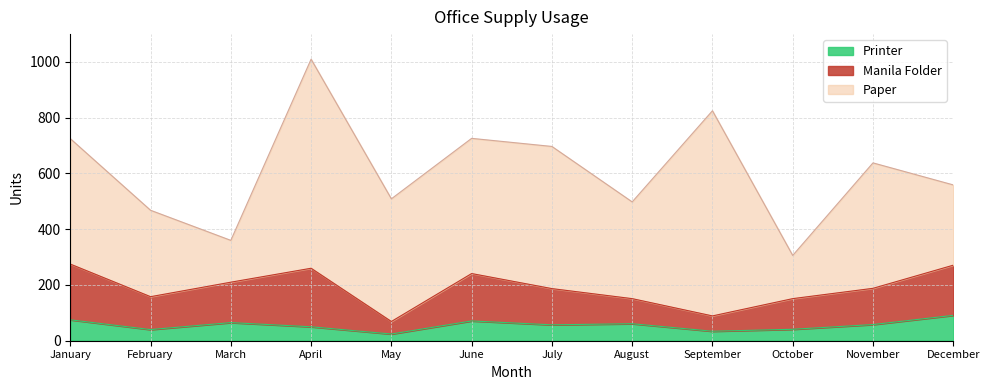

What is the value of the Printer point at the 10th from the left?

41